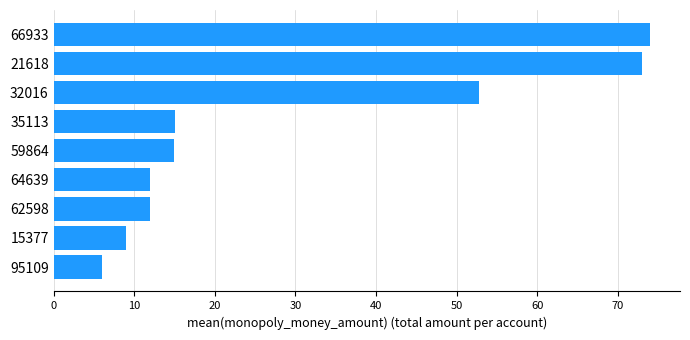

The chart shows a value of 7.3 at 62598. True or false?

False